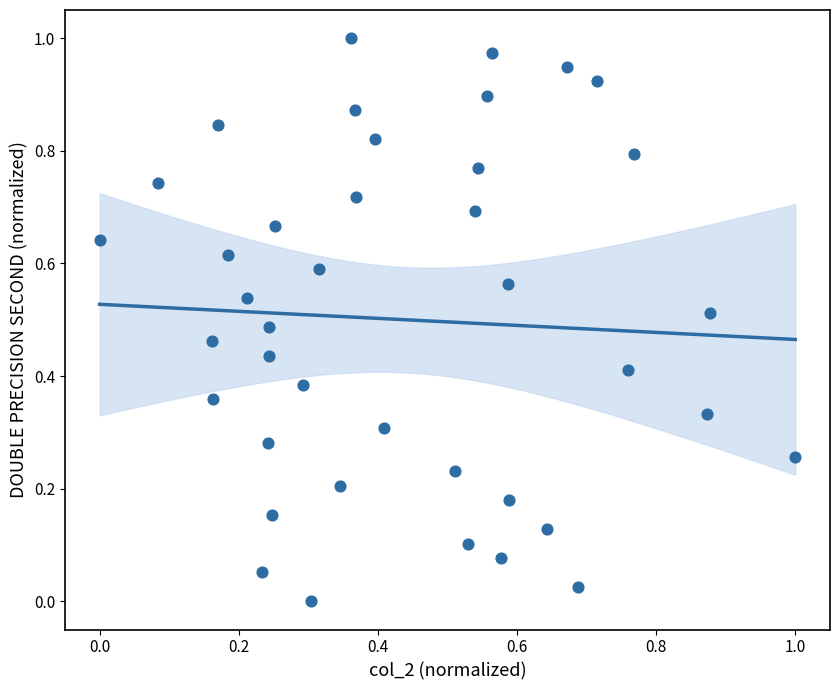

How many points are shown in the scatter plot?

40